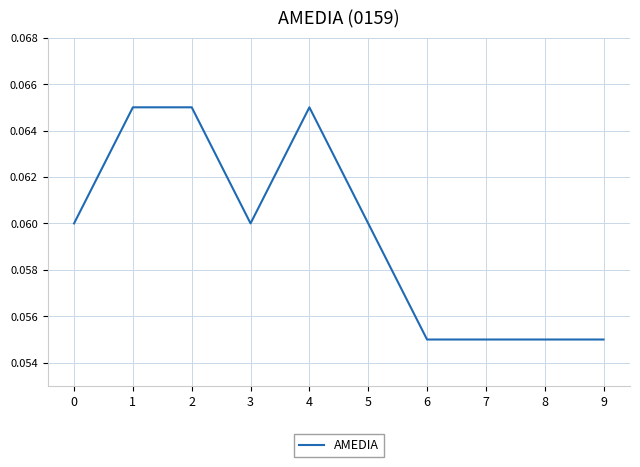

Is it true that the value at 3 is 0.0?

False